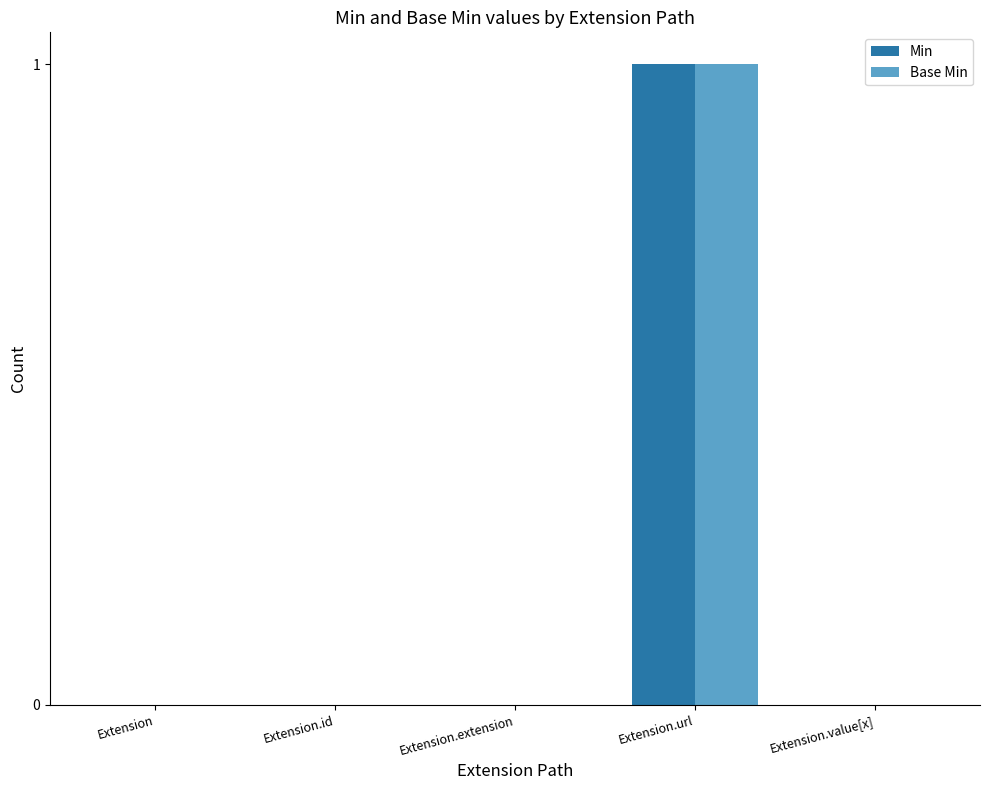

Reading left to right, list all the values displayed in this chart.

Min: 0	0	0	1	0
Base Min: 0	0	0	1	0